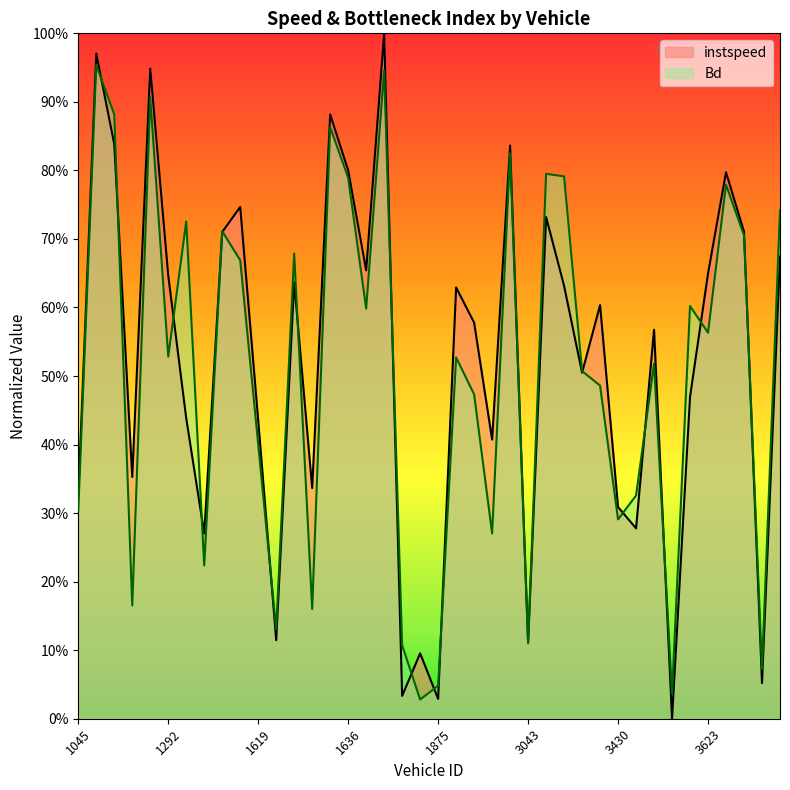

How many interior local valleys does the Bd series have?

13